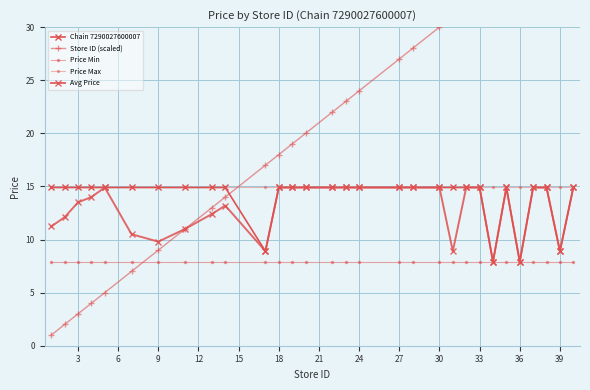

What is the total value across all series at 9?

56.5